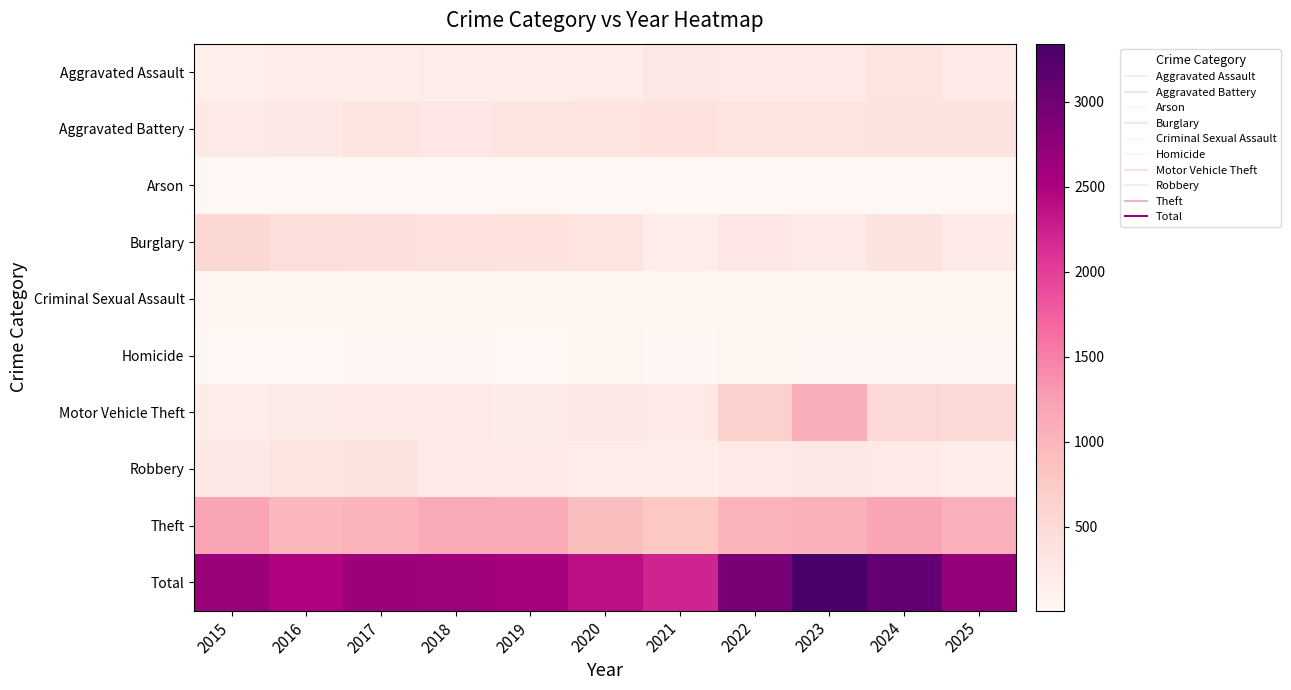

What is the smallest value displayed?

6